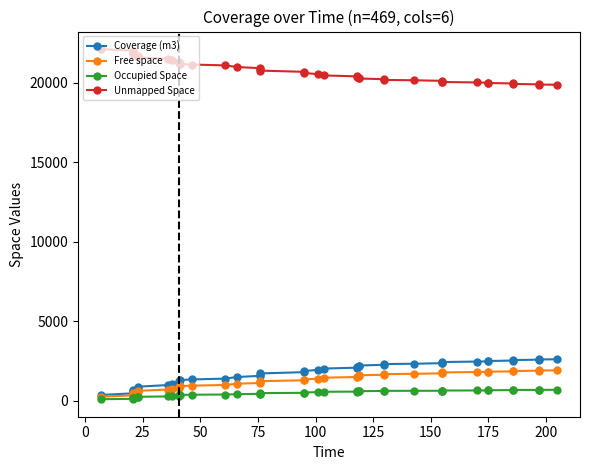

Between 50 and 175, which series saw the biggest shift?

Coverage (m3)